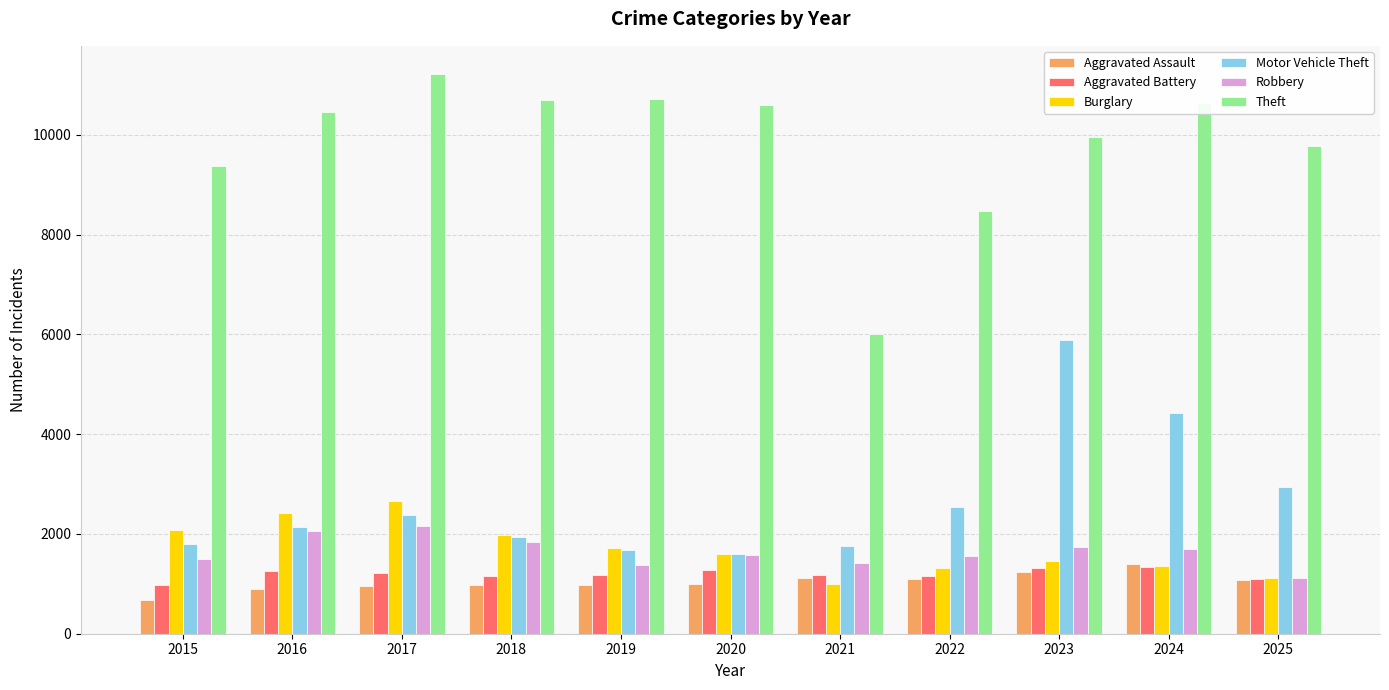

At which category does the chart reach its peak across all series?

2017